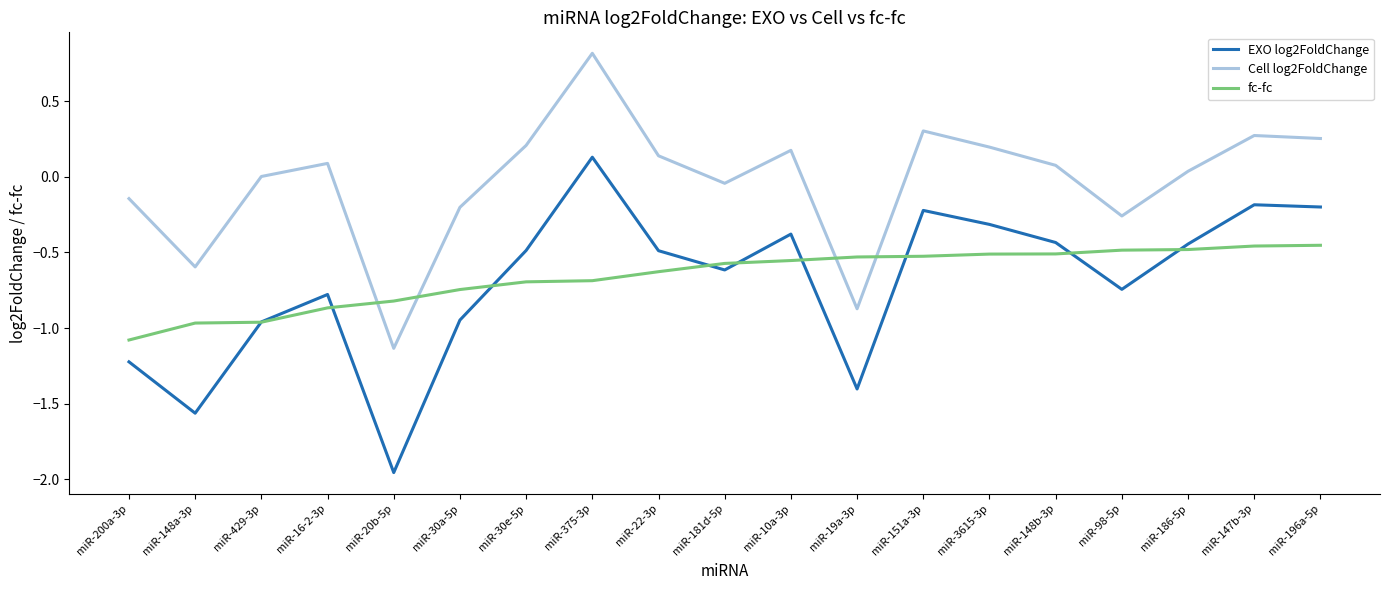

Which series has the largest total across all categories?

Cell log2FoldChange